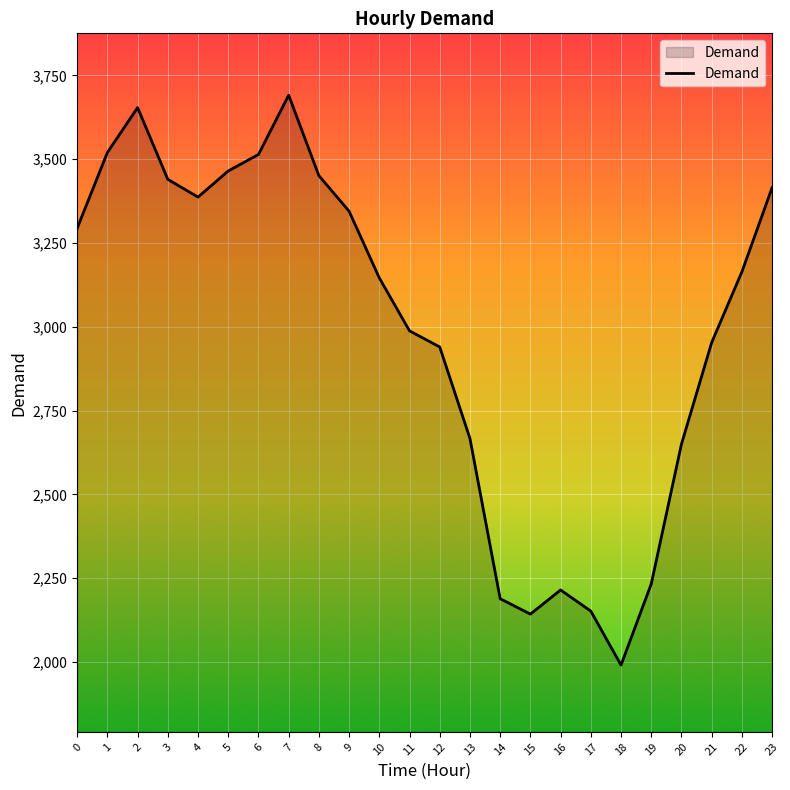

The value at 8 is 3451. True or false?

True